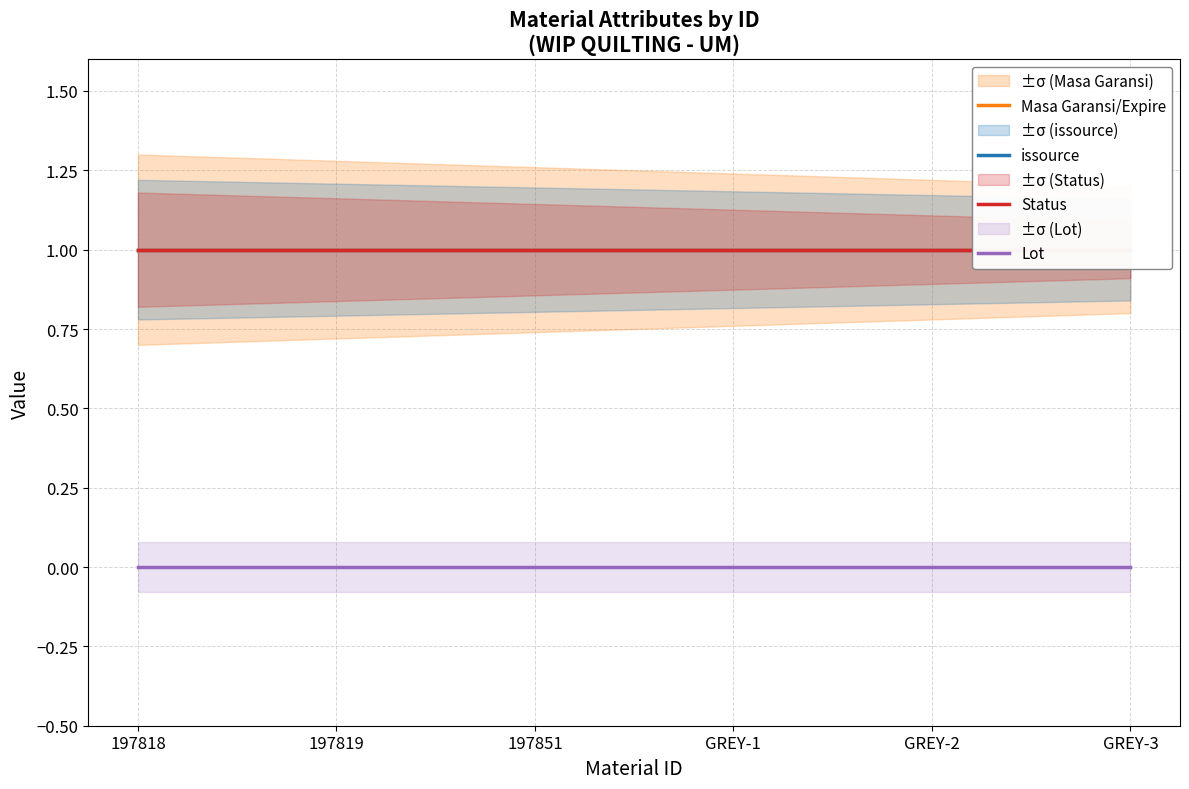

List the labels in order of Status value, smallest first.

197818, 197819, 197851, GREY-1, GREY-2, GREY-3